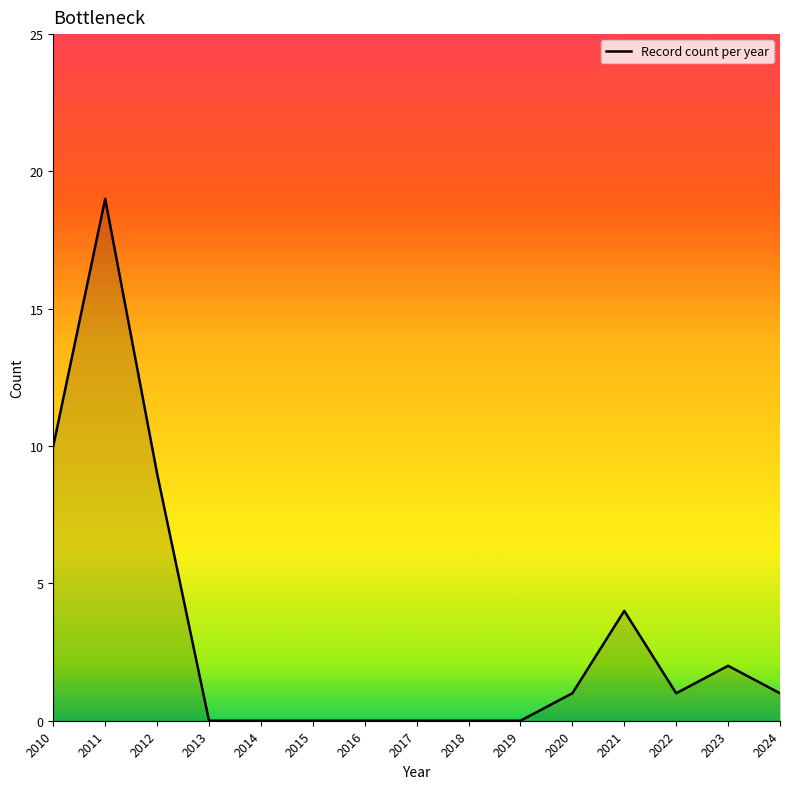

True or false: the data shows 0 at 2016.

True